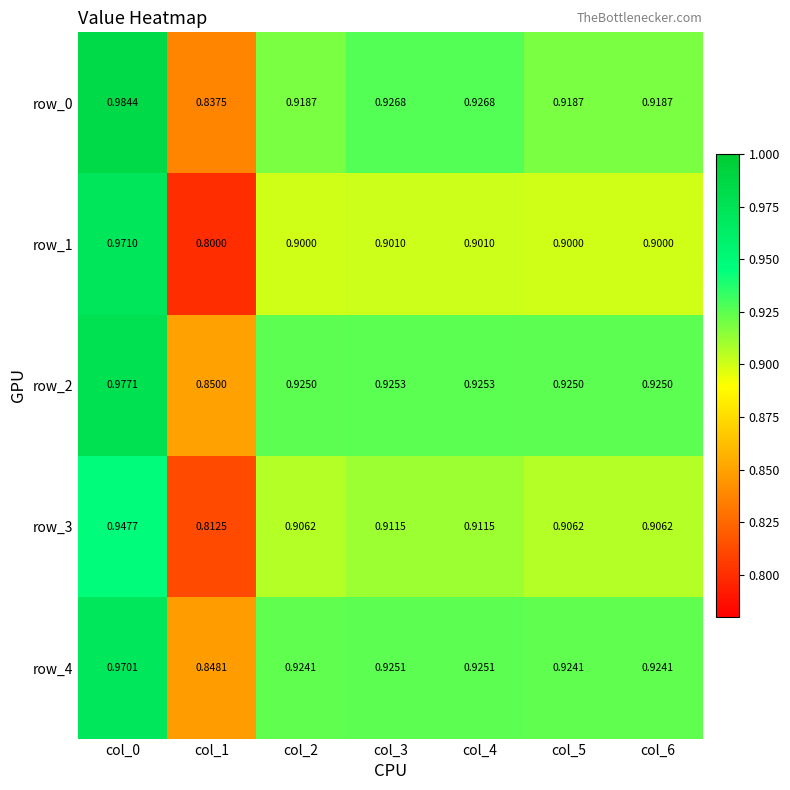

Which category has the highest value across all series?

col_0